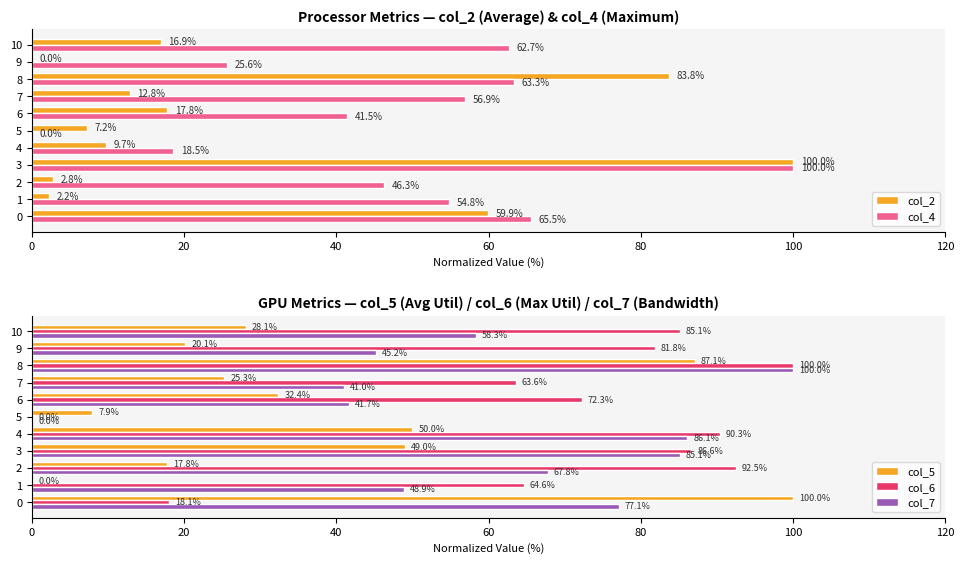

What is the sum of the col_7 values at 2 and 1?

116.7